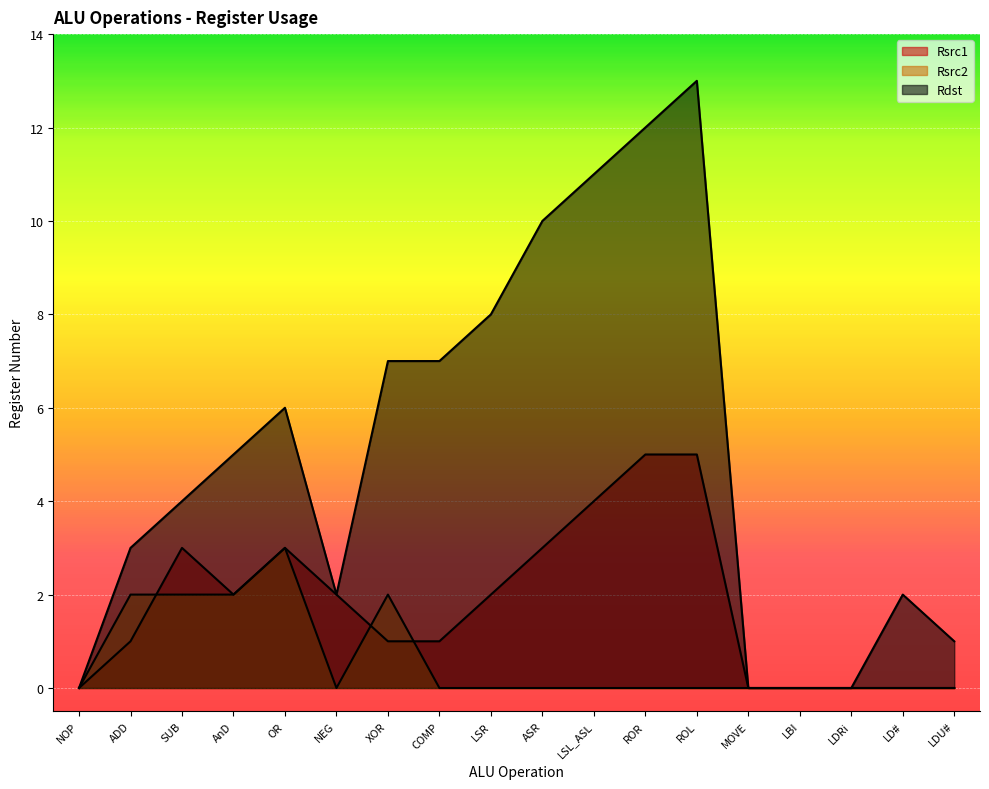

How many data points in Rsrc2 are above 0?

5